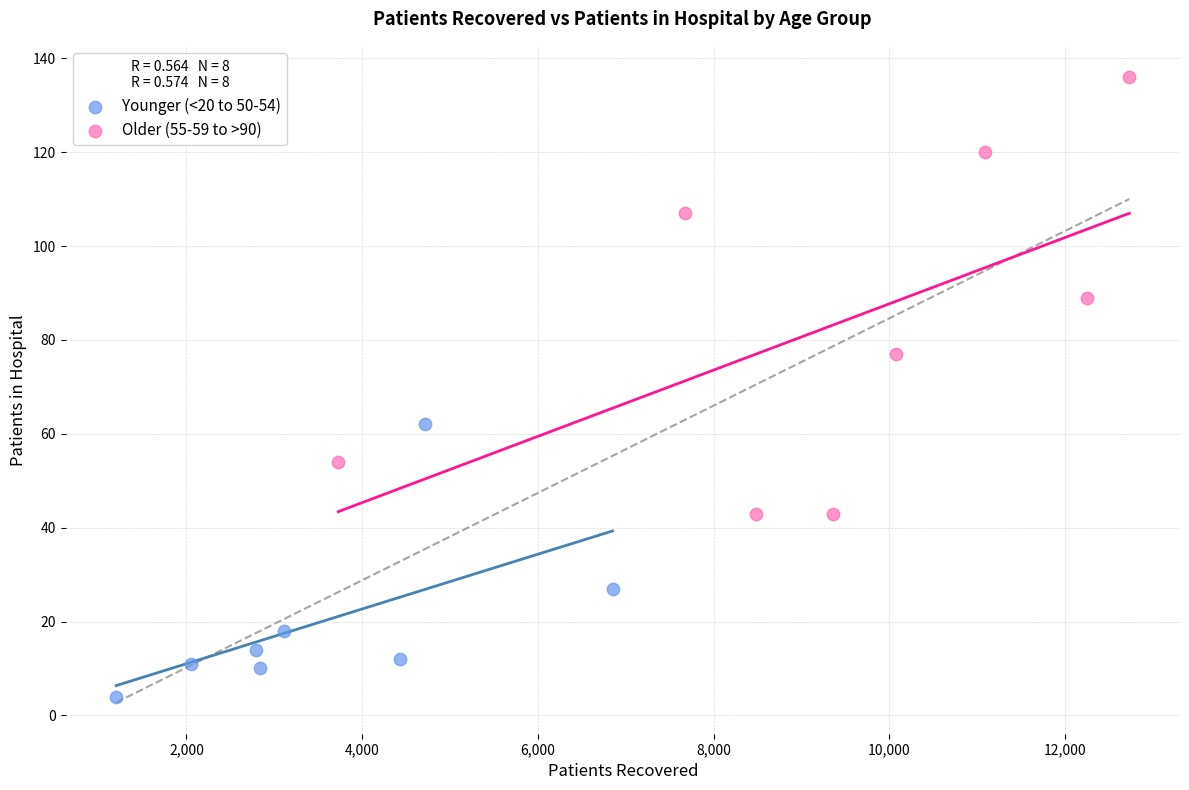

Which series reaches the maximum Y coordinate?

Older (55-59 to >90)